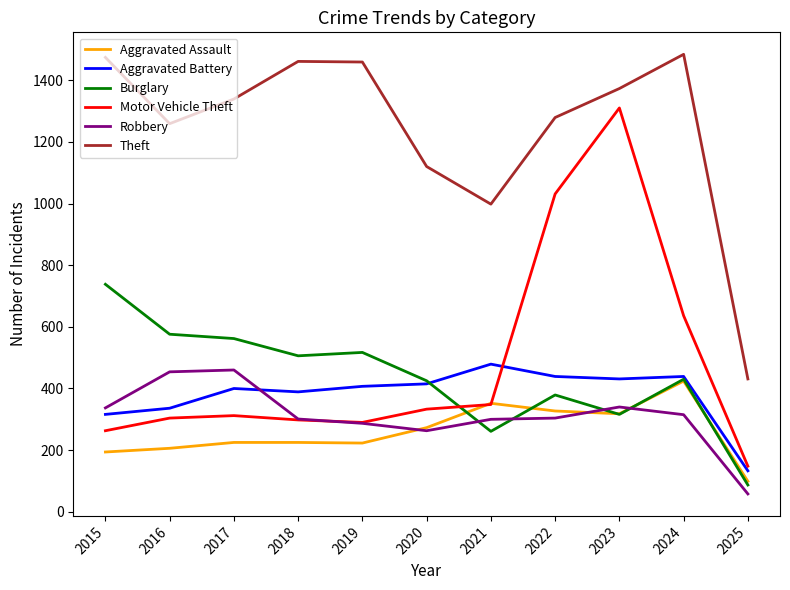

Which series ends up on top after the final intersection of Aggravated Battery and Robbery?

Aggravated Battery